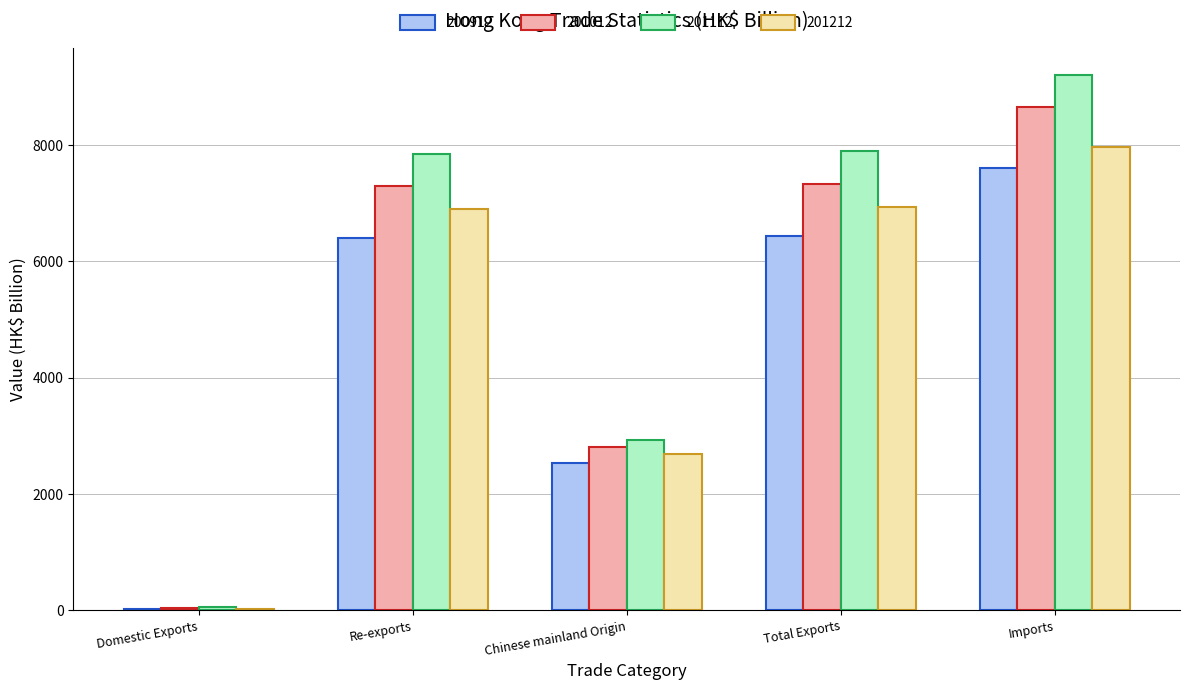

True or false: 201212 has a value of 7970.0 at Imports.

True